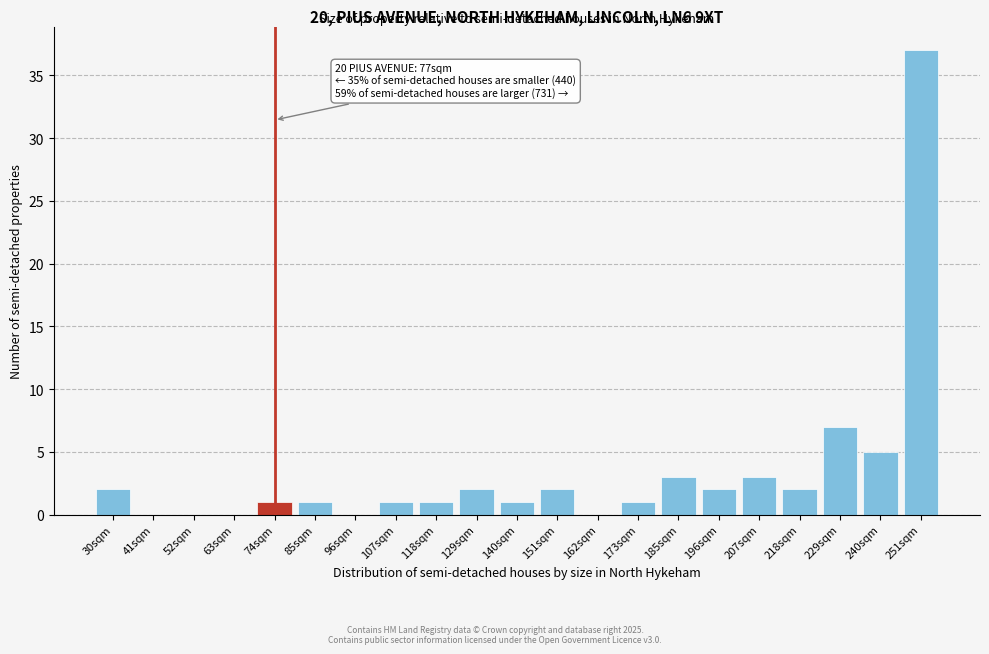

Reading left to right, extract all data points from this chart.

30sqm=2	41sqm=0	52sqm=0	63sqm=0	74sqm=1	85sqm=1	96sqm=0	107sqm=1	118sqm=1	129sqm=2	140sqm=1	151sqm=2	162sqm=0	173sqm=1	185sqm=3	196sqm=2	207sqm=3	218sqm=2	229sqm=7	240sqm=5	251sqm=37